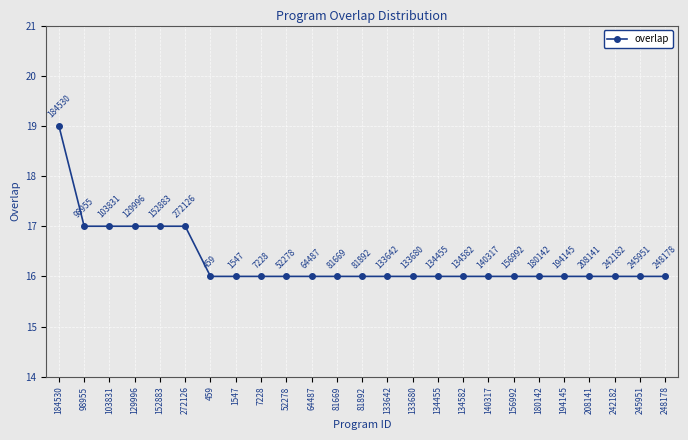

Is it true that the value at 184530 is 19?

True